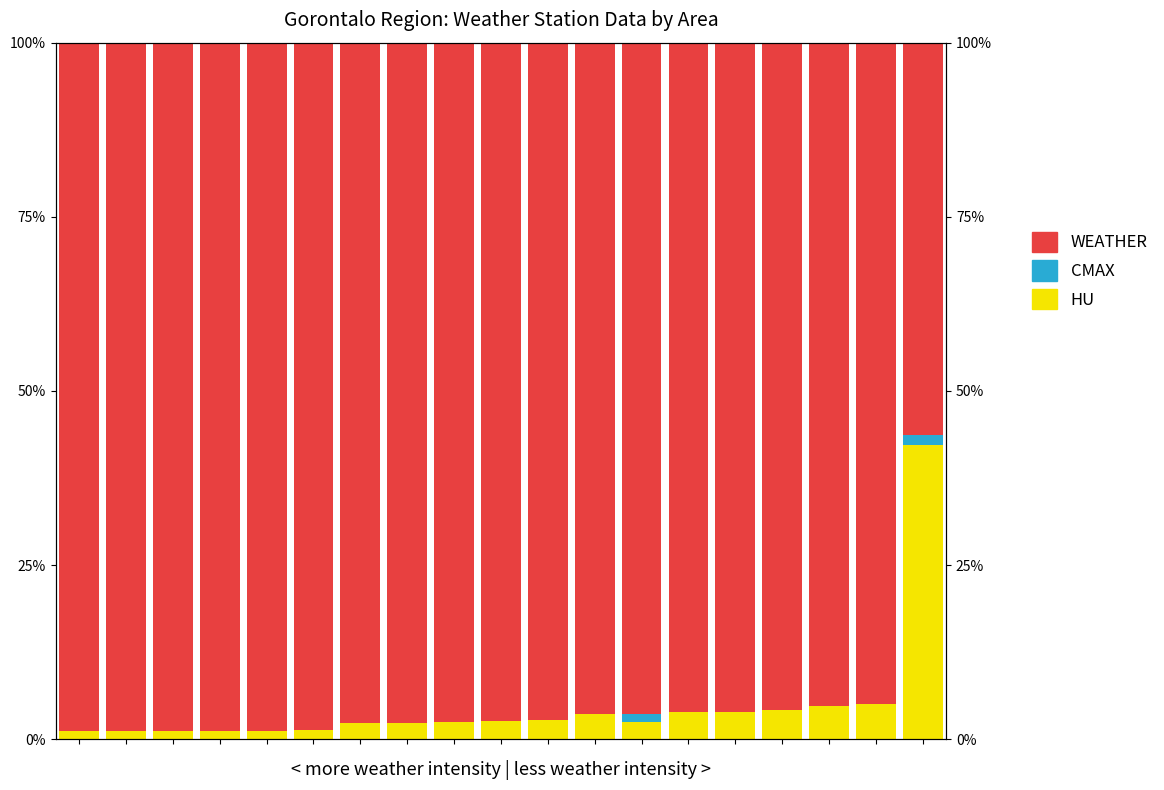

Does the chart contain any negative values?

No